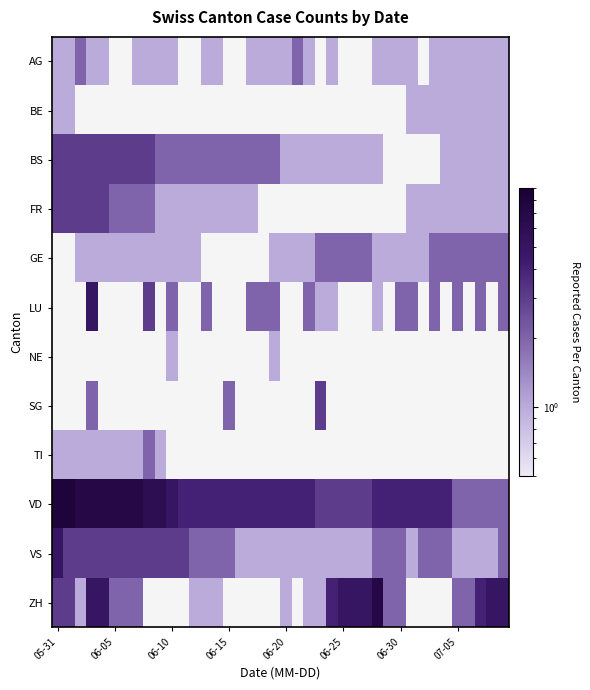

How many categories are shown in the chart?

40